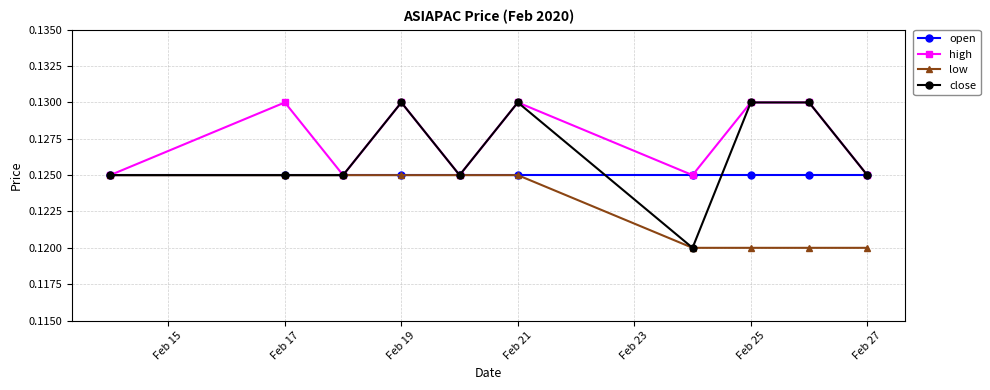

How many high values are between 0 and 1?

10